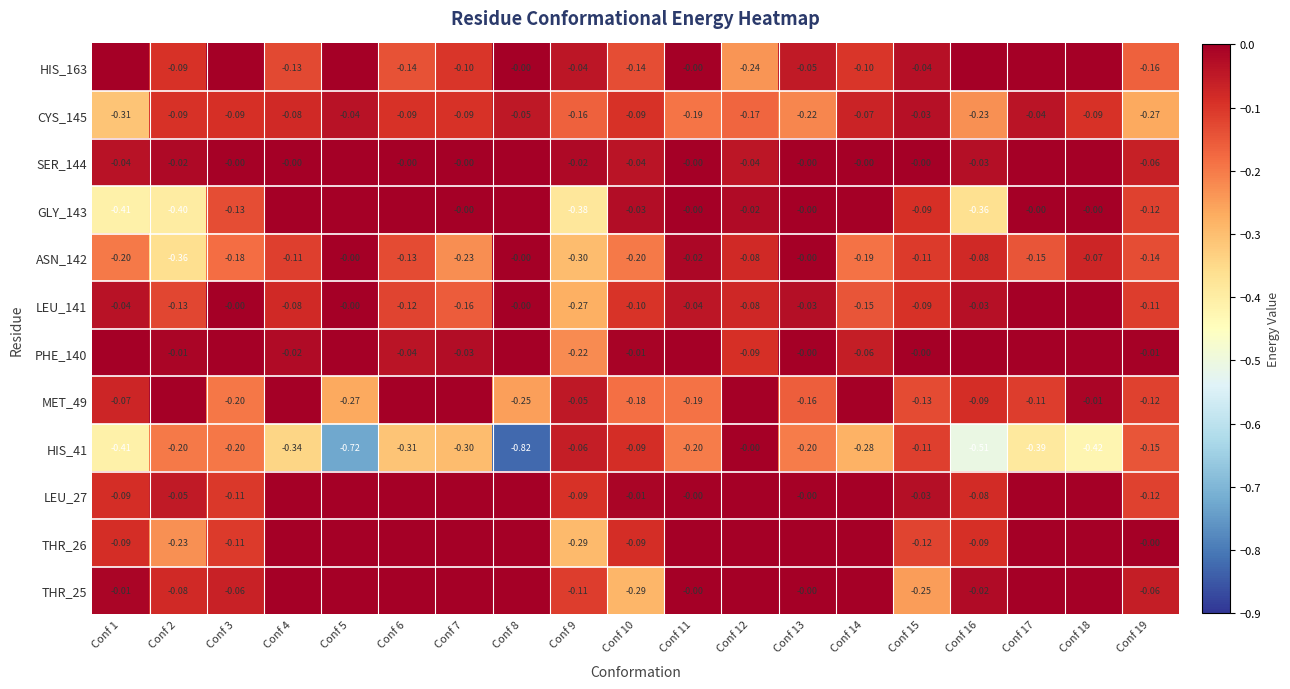

Is the value of THR_26 at Conf 1 greater than the value of MET_49 at Conf 3?

Yes